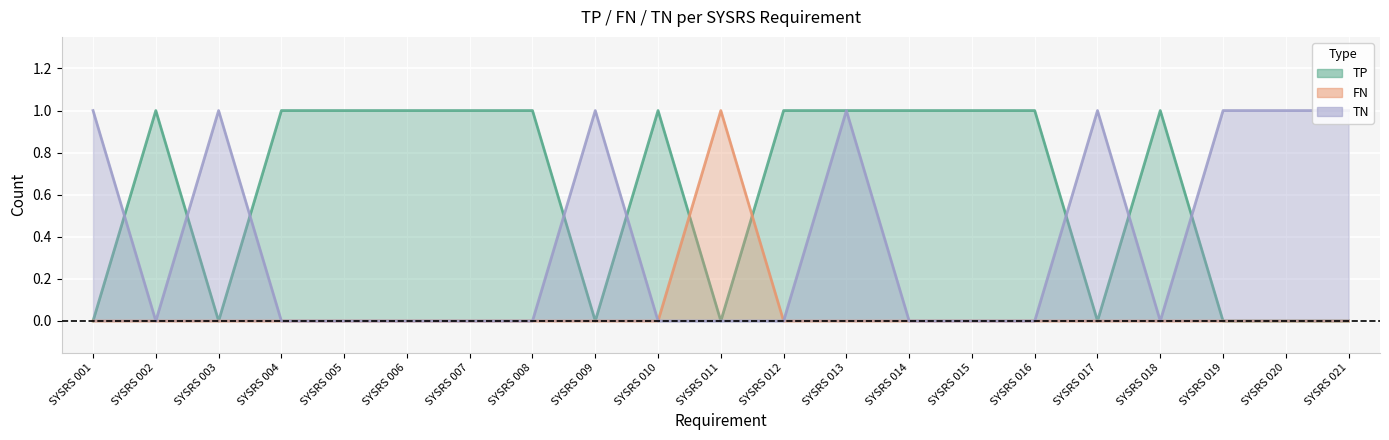

Which series ends up on top after the final intersection of TP and FN?

TP